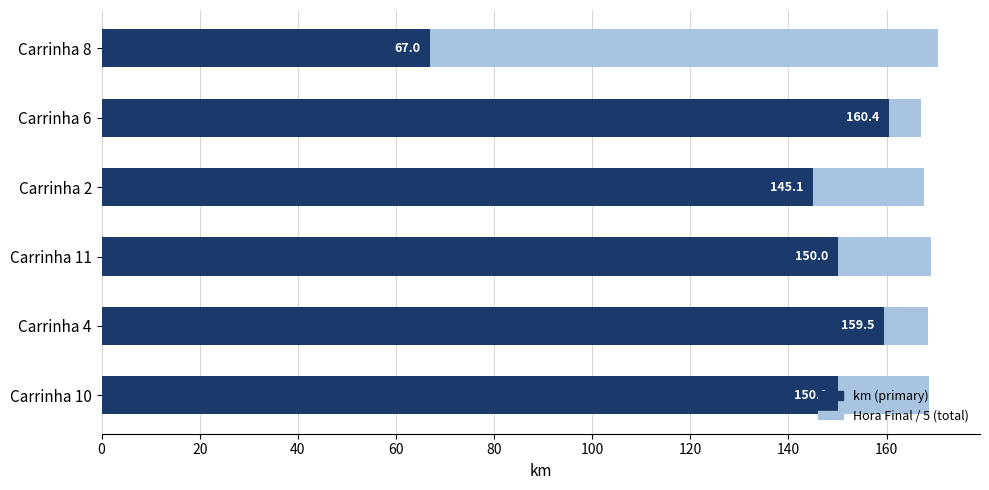

Between Carrinha 2 and Carrinha 6, which is larger?

Carrinha 2